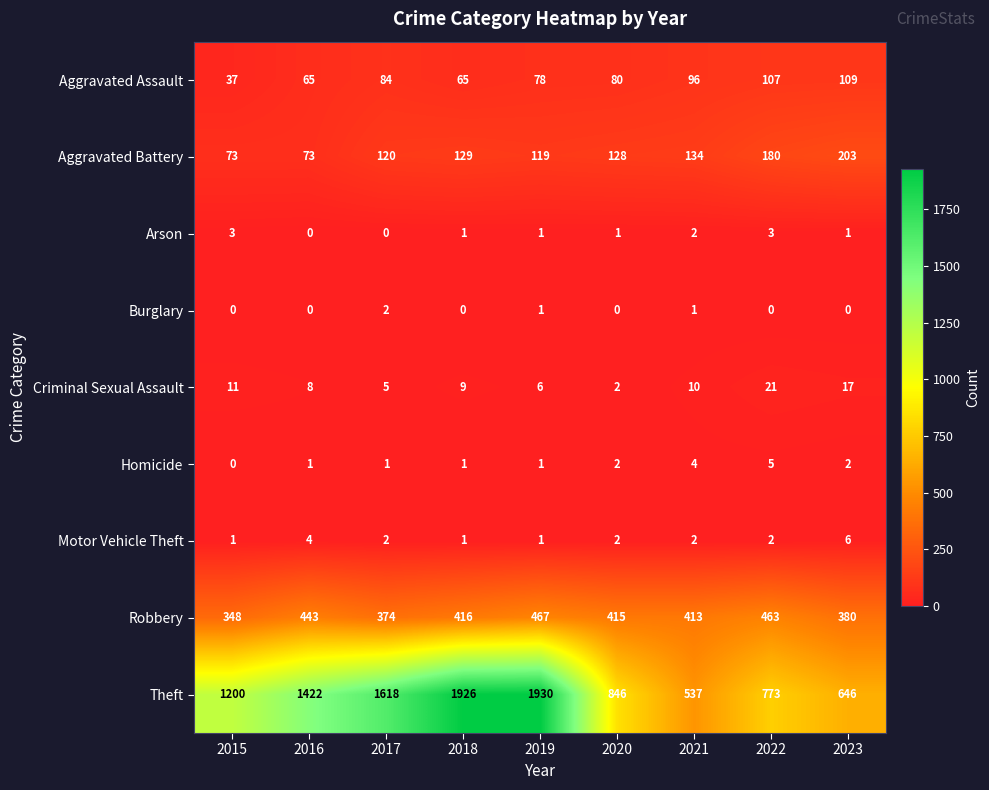

What is the sum of the Criminal Sexual Assault values at 2021 and 2019?

16